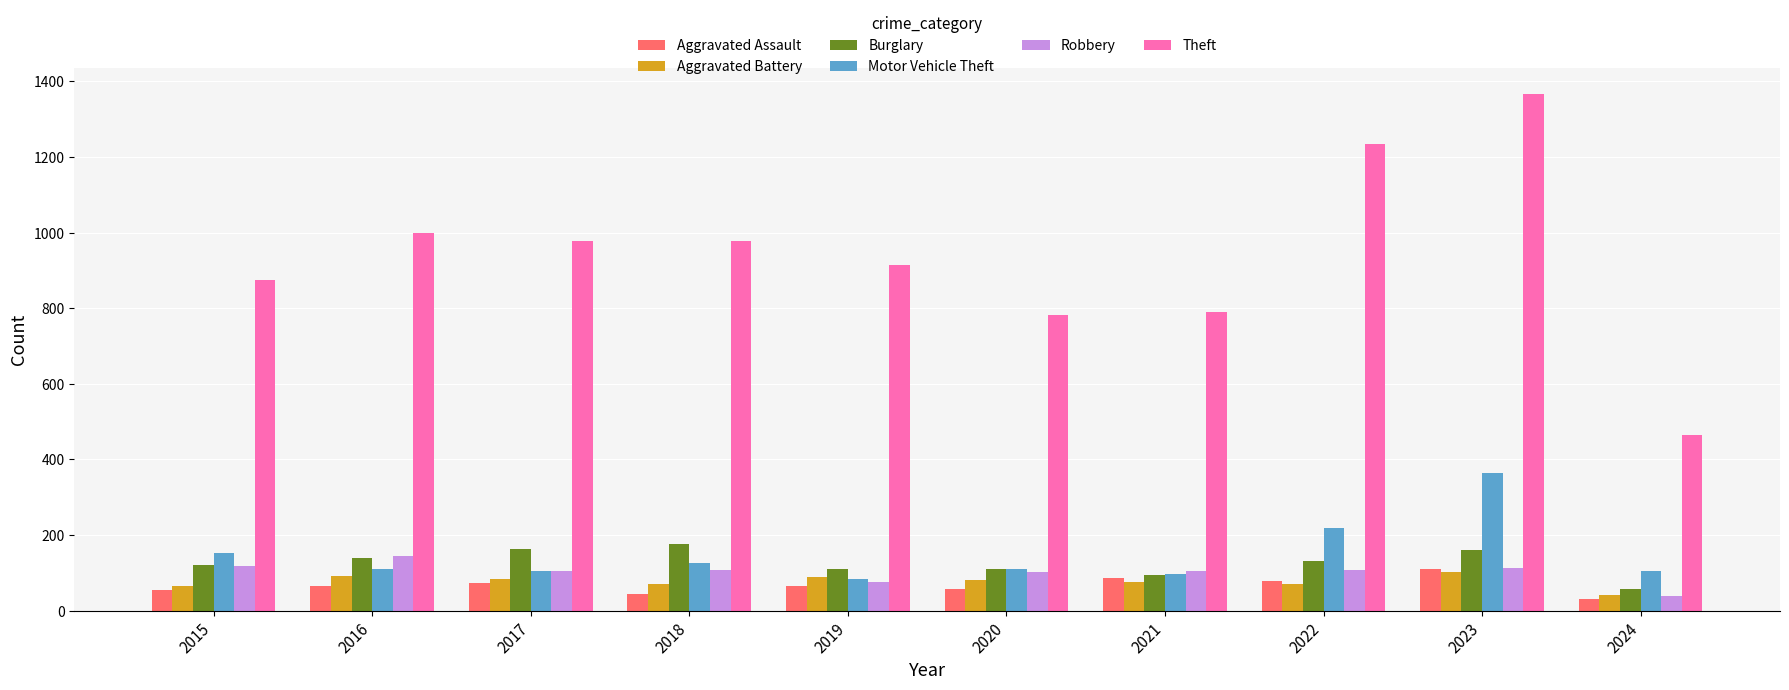

What is the difference between the maximum and minimum values in the Motor Vehicle Theft series?

280